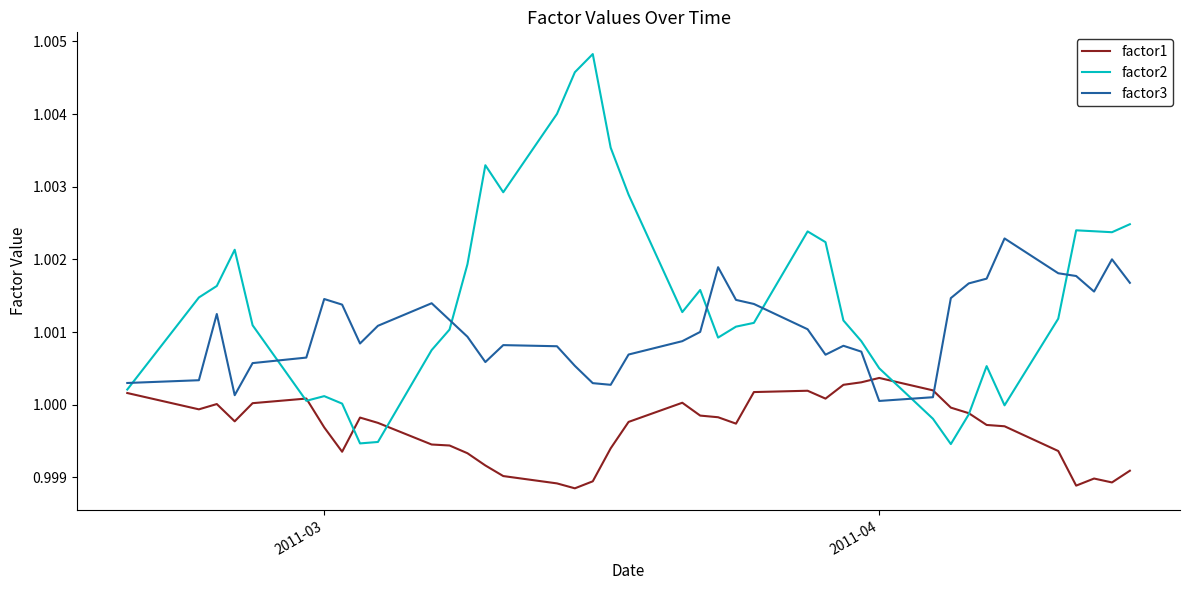

Which series ends up on top after the final intersection of factor1 and factor3?

factor3